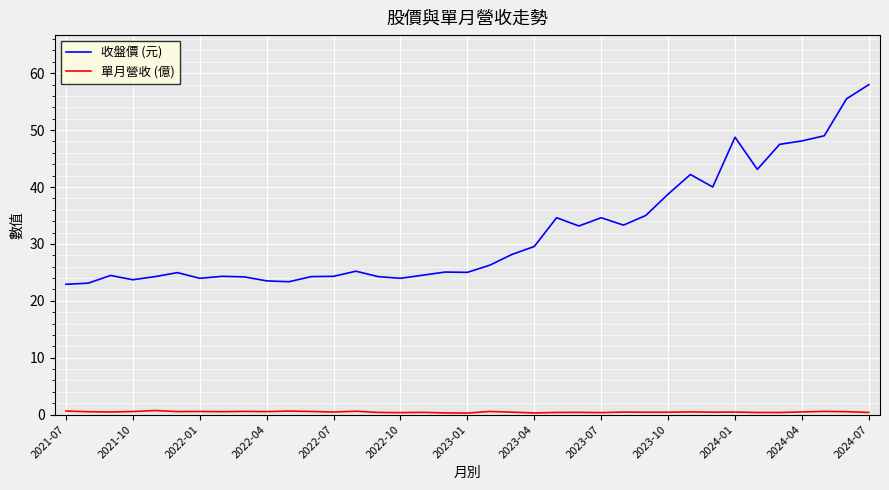

What is the greatest value displayed?

58.0